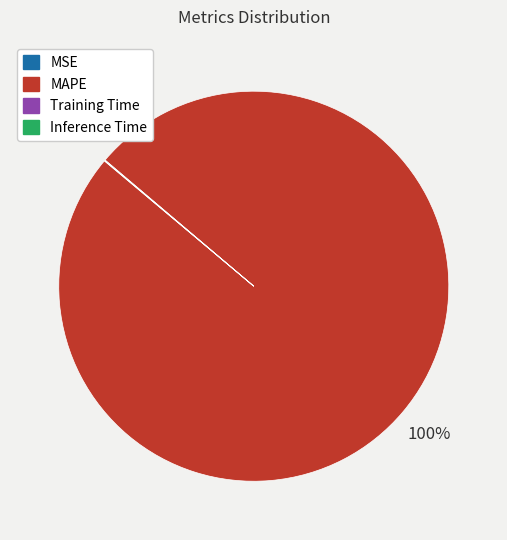

To the nearest percent, what is the difference between the largest and smallest slice percentages?

100%